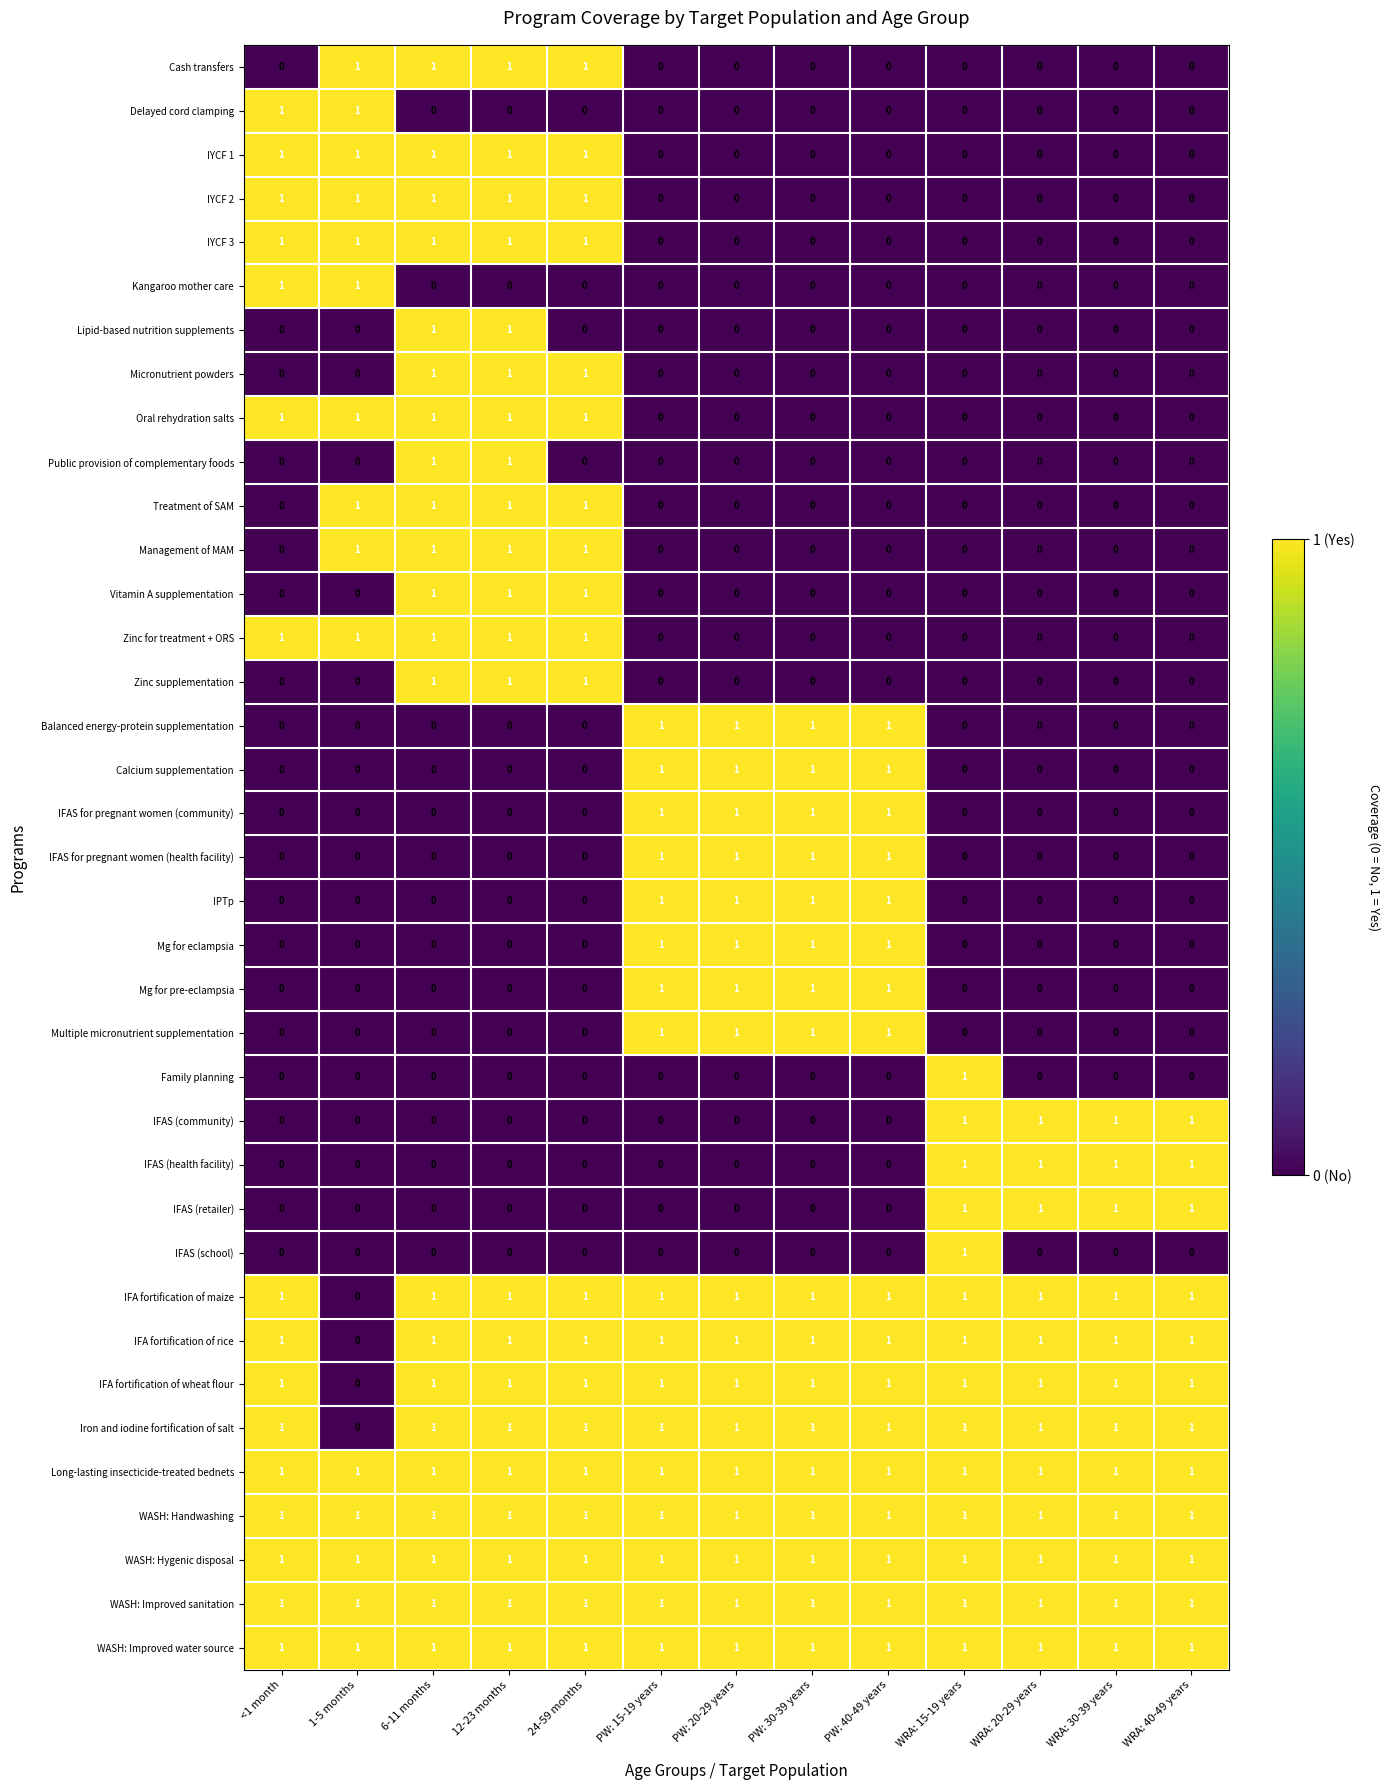

At how many categories does at least one series exceed 0?

13